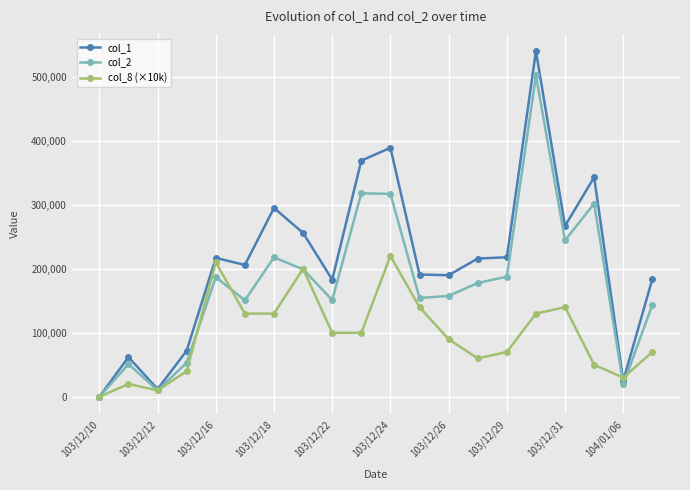

List the series in order of their peak value, highest first.

col_1, col_2, col_8 (×10k)